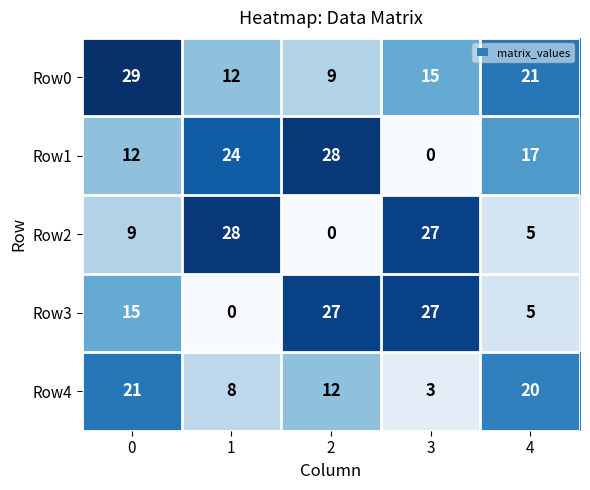

Reading left to right, list all the values displayed in this chart.

Row0: 0=29	1=12	2=9	3=15	4=21
Row1: 0=12	1=24	2=28	3=0	4=17
Row2: 0=9	1=28	2=0	3=27	4=5
Row3: 0=15	1=0	2=27	3=27	4=5
Row4: 0=21	1=8	2=12	3=3	4=20